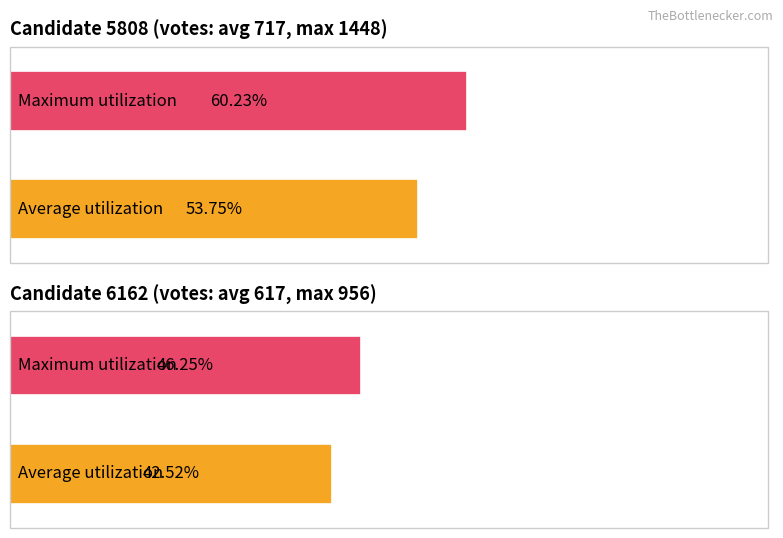

Is it true that candidates.0.voteCount equals 1448 at 7?

True